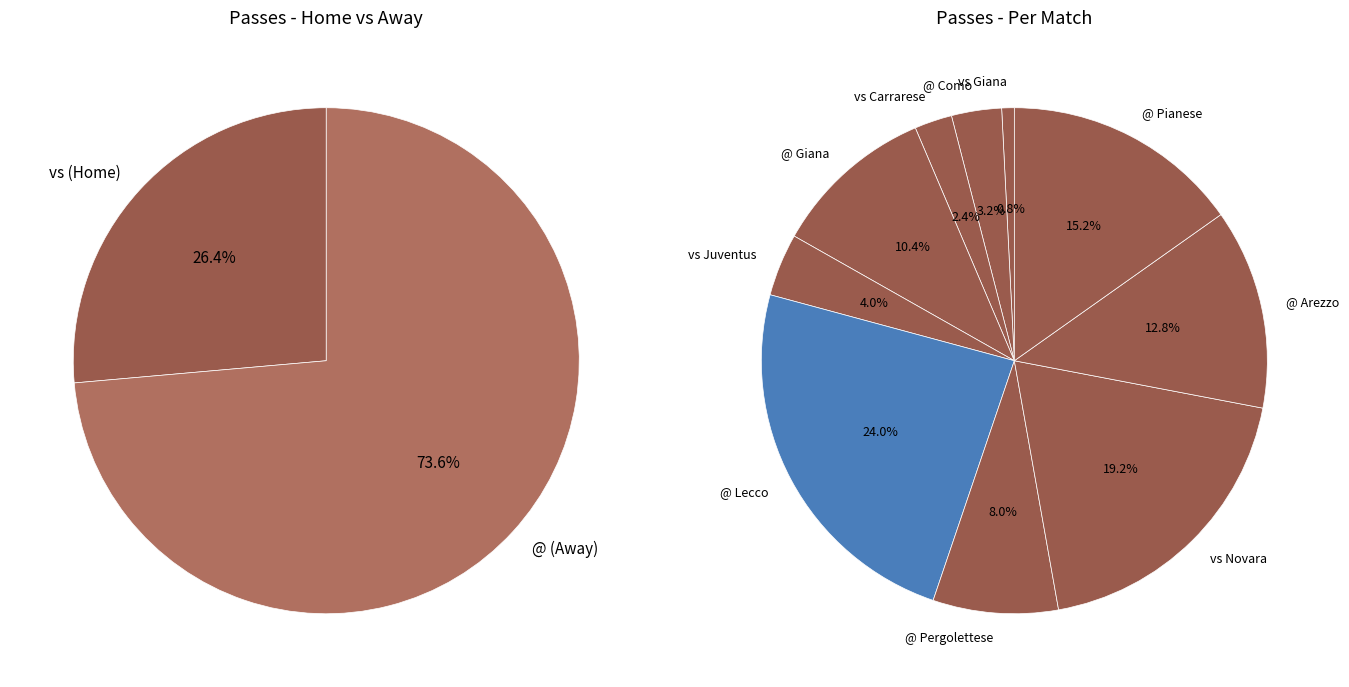

Is the sum of vs_3 and @_2 greater than half?

No